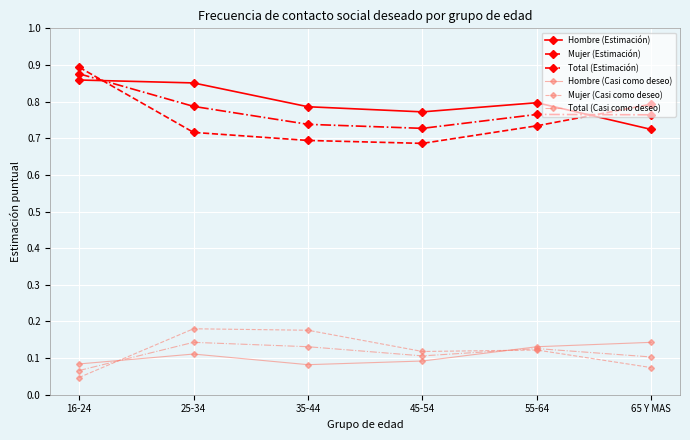

True or false: Hombre (Casi como deseo) and Total (Estimación) cross at least once.

False